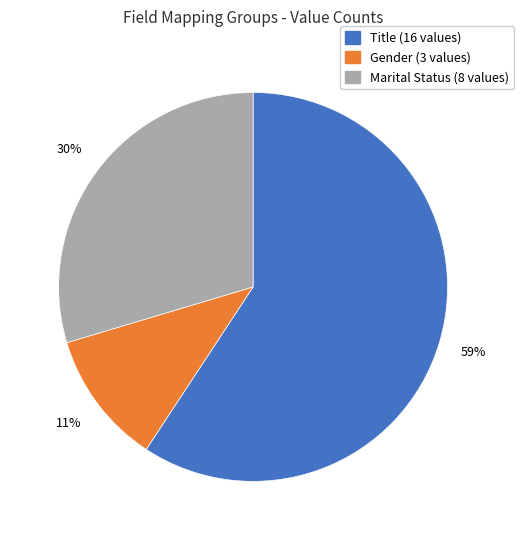

Which has a higher value, Marital Status (8 values) or Title (16 values)?

Title (16 values)